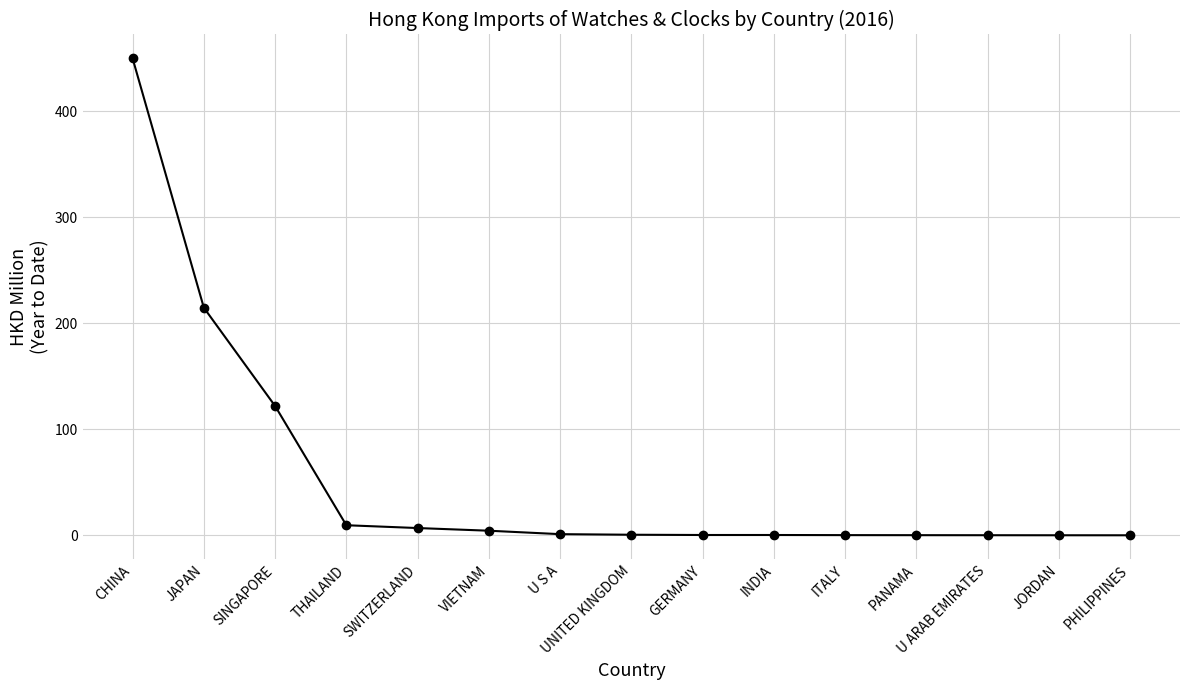

How many categories are shown in the chart?

15